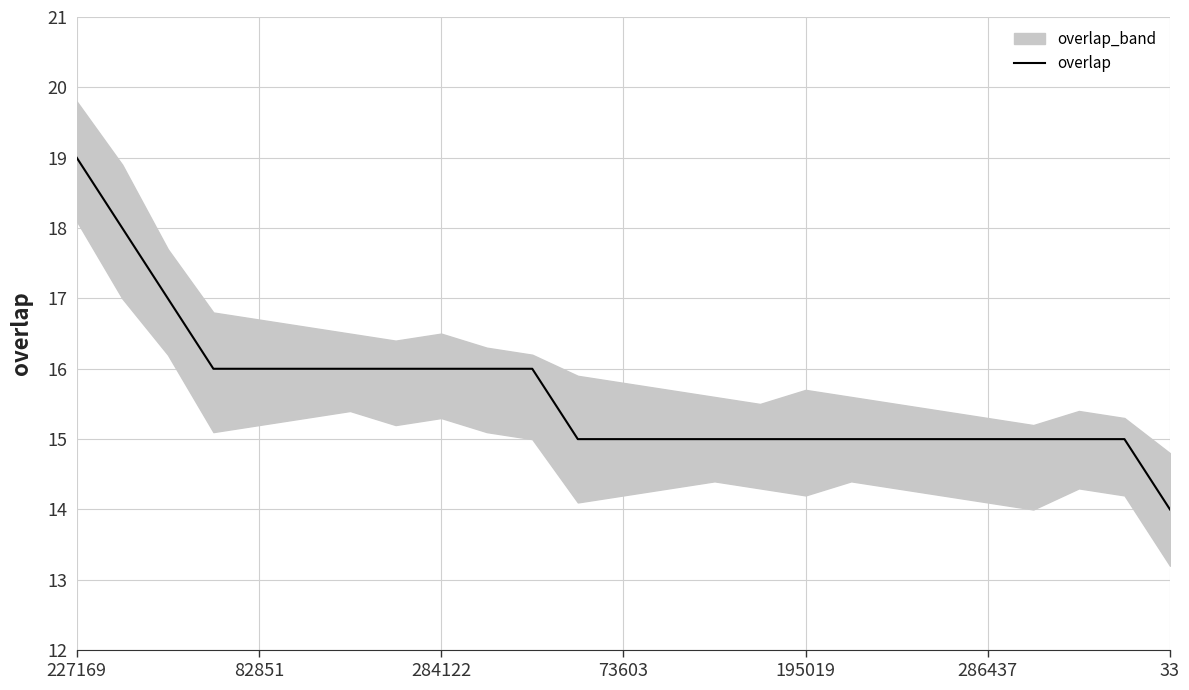

Is it true that the value at 10 is 7?

False